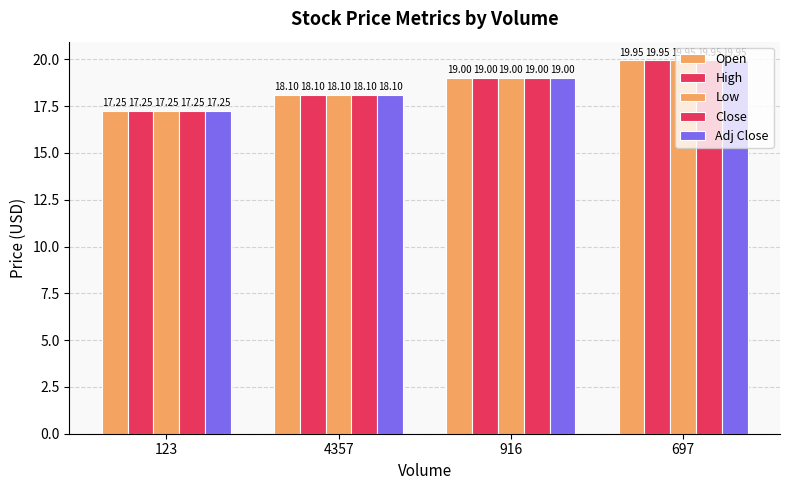

How many series are shown in this chart?

5